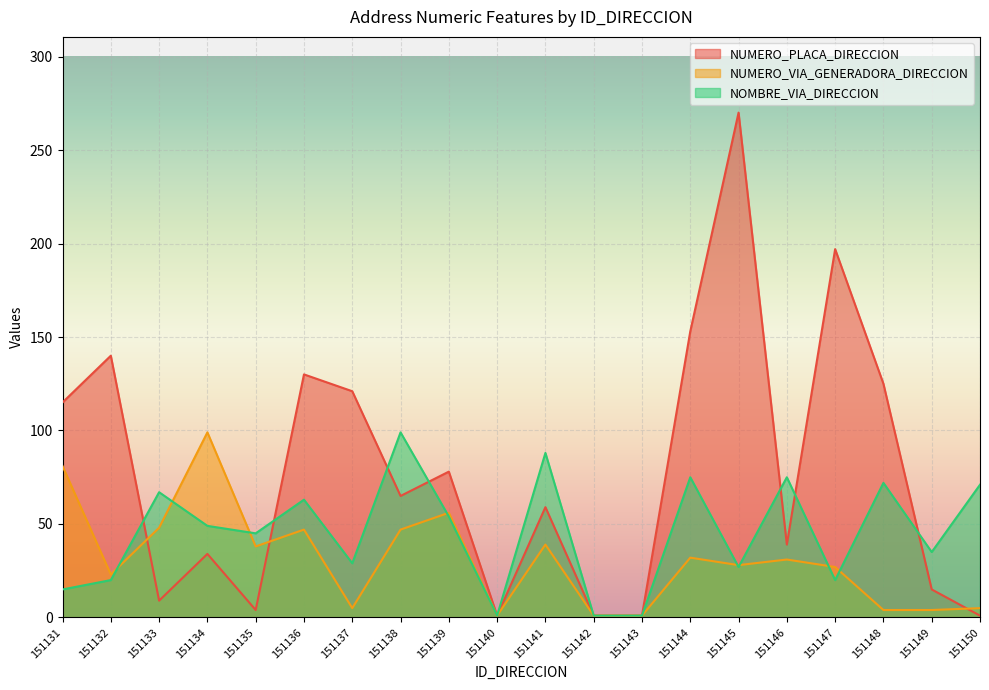

Count the number of data series in this chart.

3